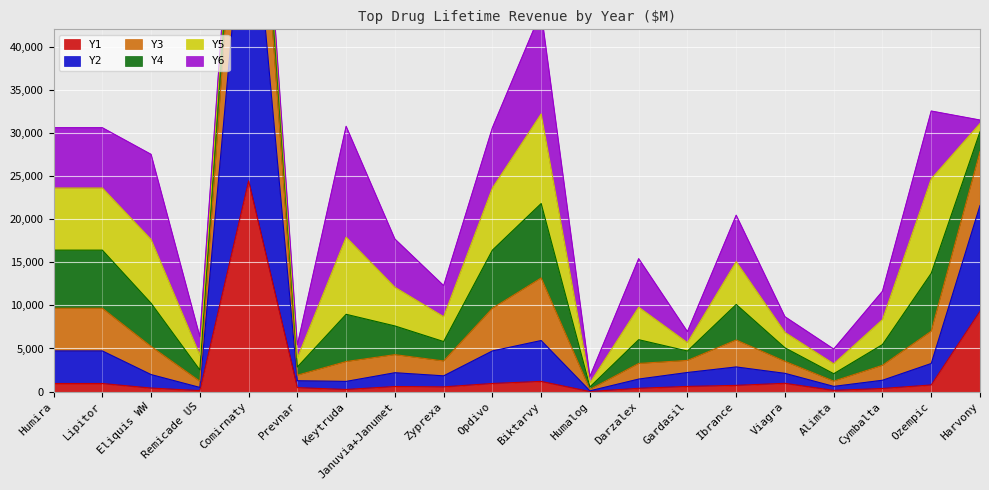

True or false: Y1 and Y3 intersect in this chart.

False